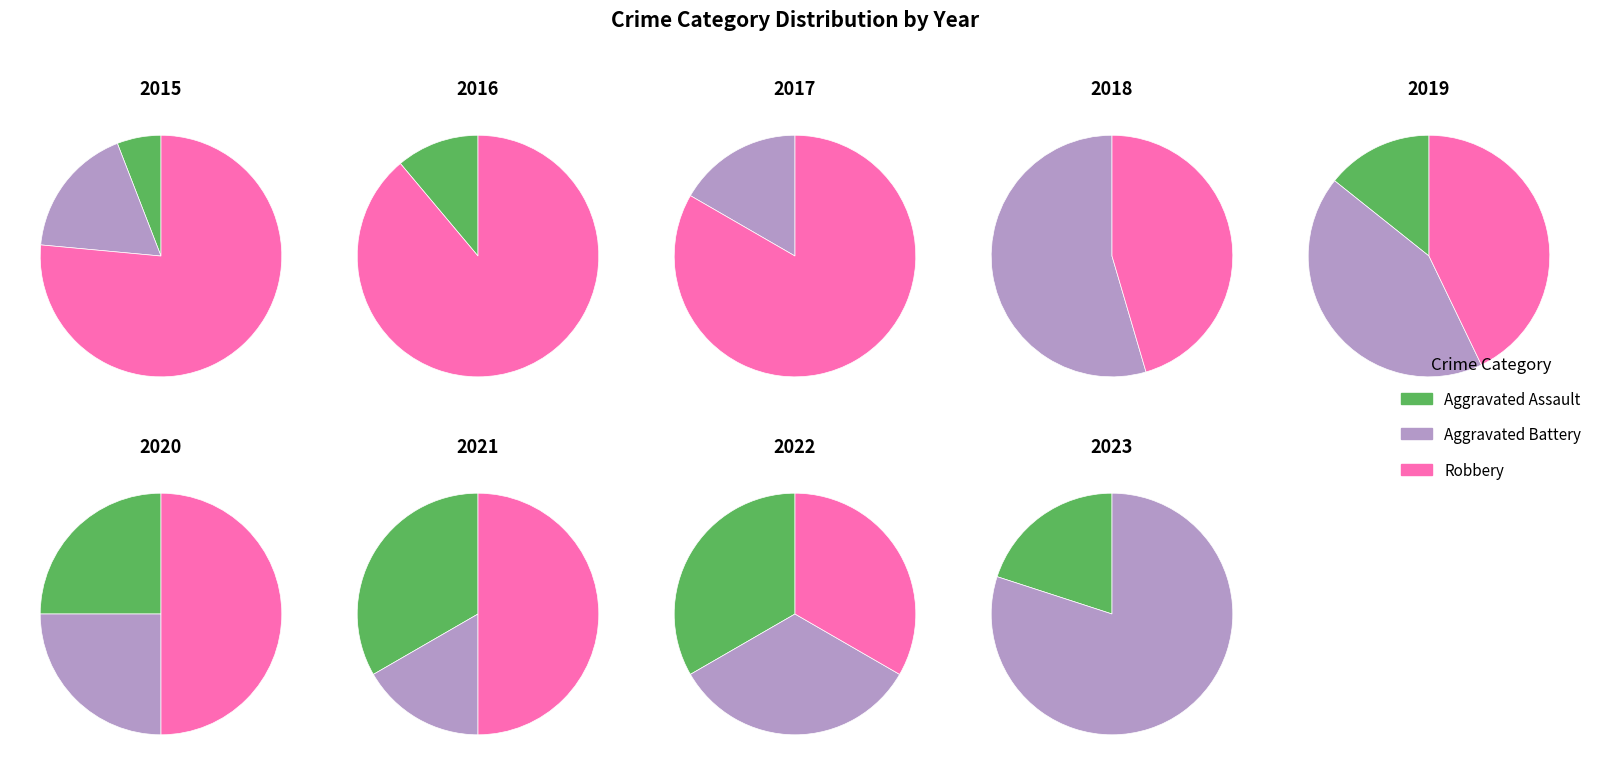

Count the number of slices in the pie.

9